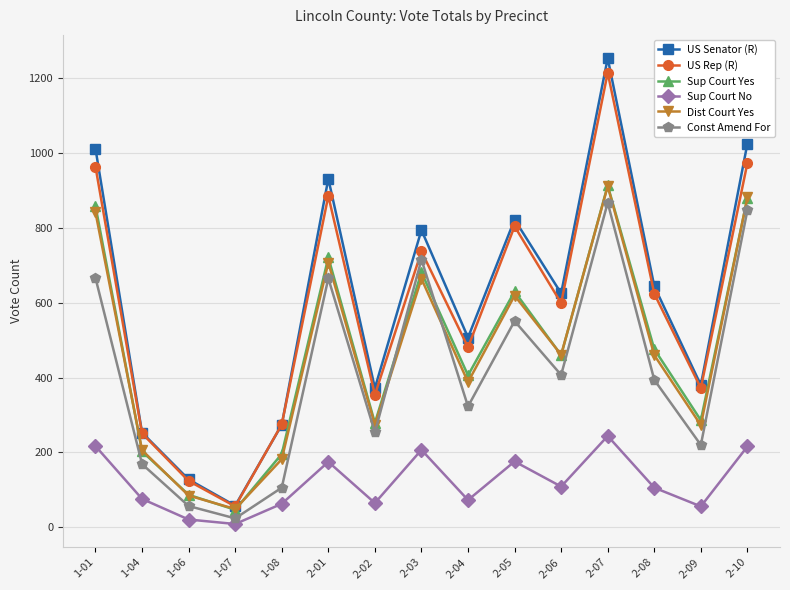

Read the Sup Court No value at 1-06, to the nearest 5.

20